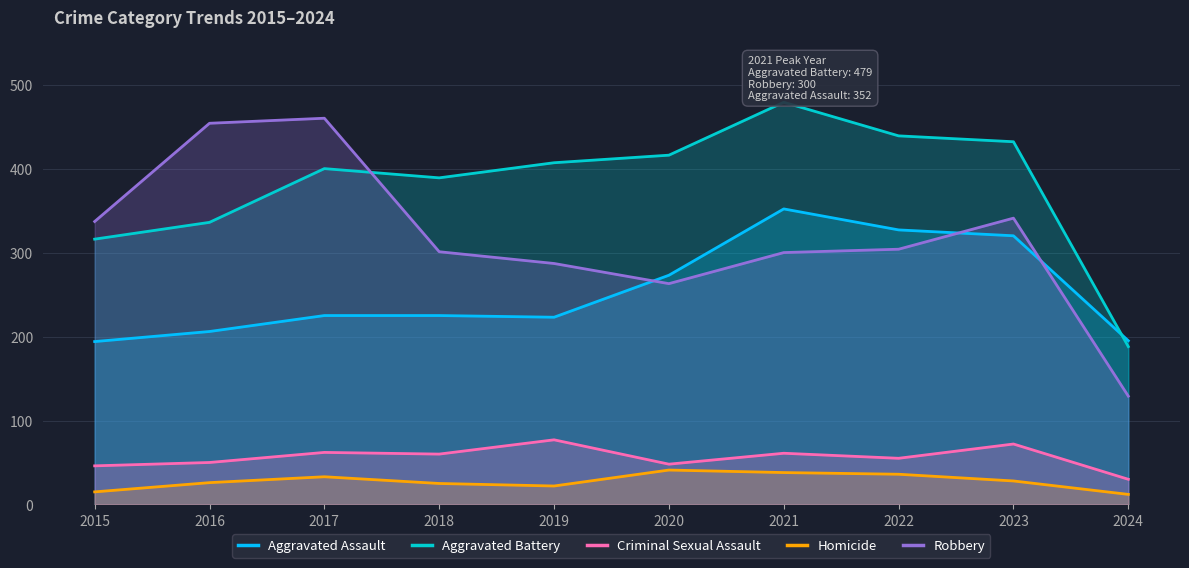

Where is the first local minimum for Criminal Sexual Assault?

2018